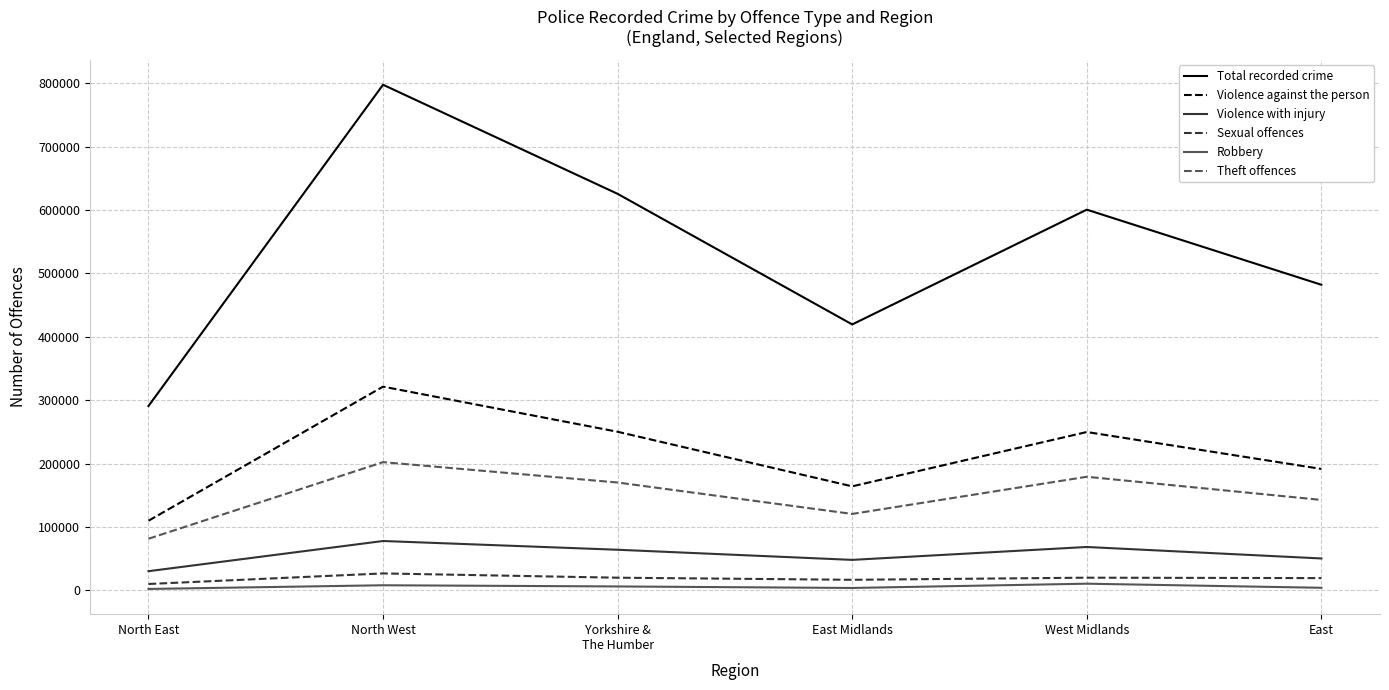

Which series has the largest range (max minus min)?

Total recorded crime